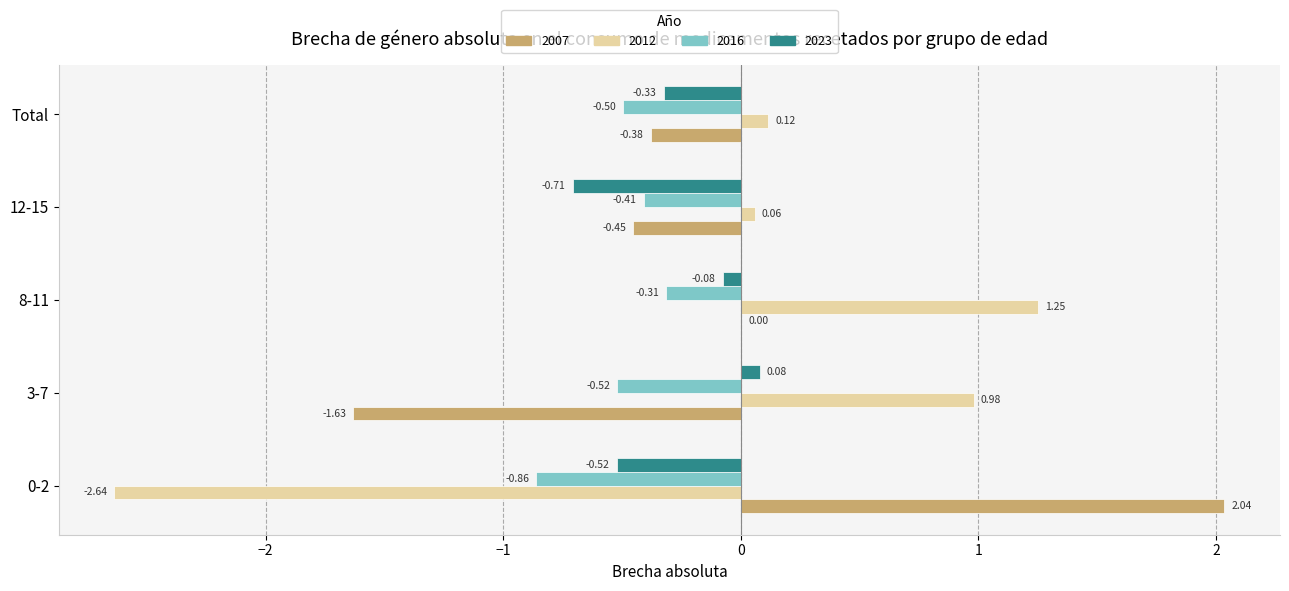

At which category is the sum across all series the highest?

8-11